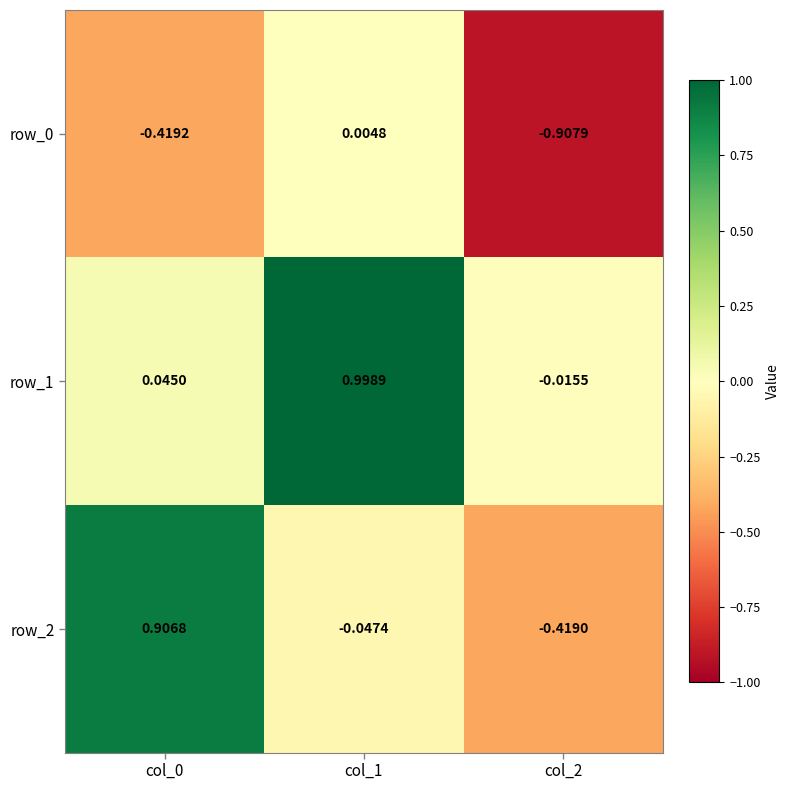

Is the value of row_2 at col_2 greater than the value of row_0 at col_2?

Yes